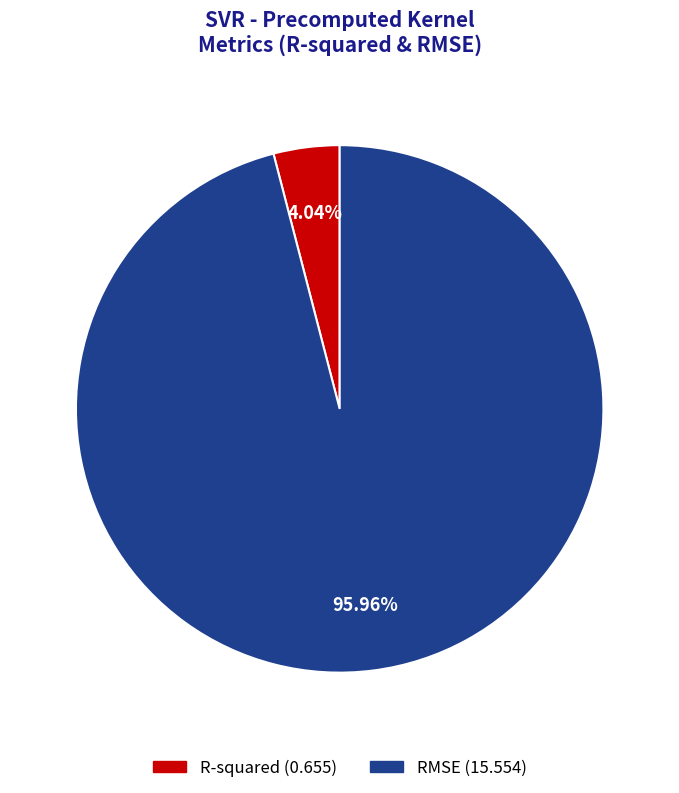

Does RMSE represent more than half of the total?

Yes